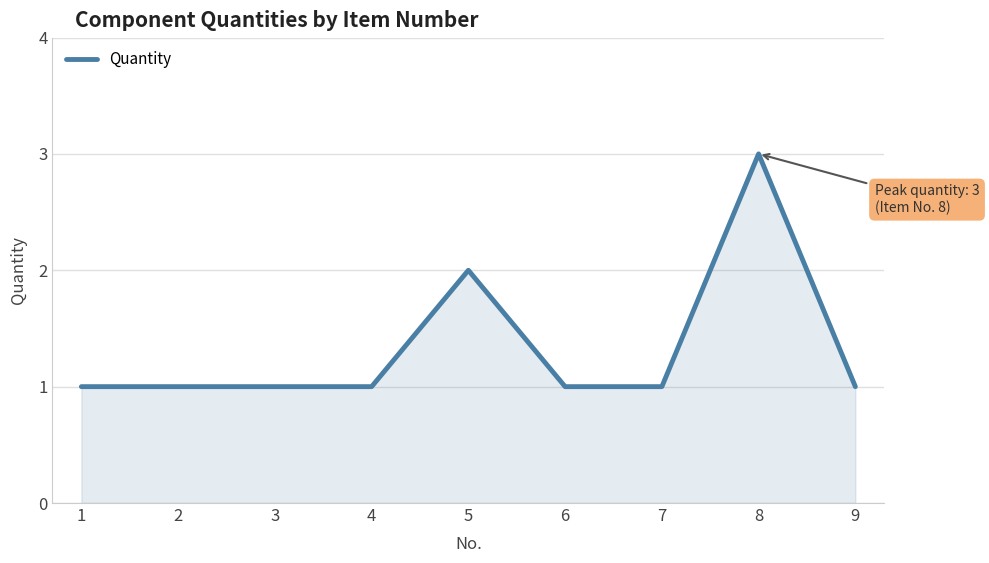

What is the greatest value displayed?

3